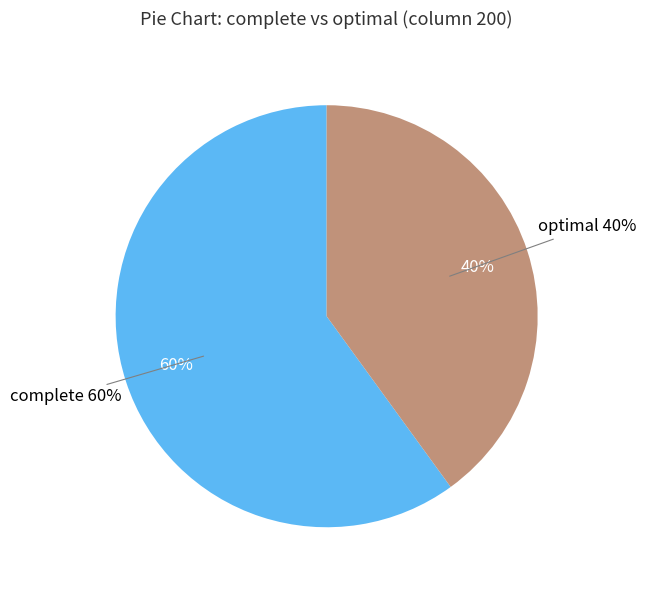

Count the number of slices in the pie.

2